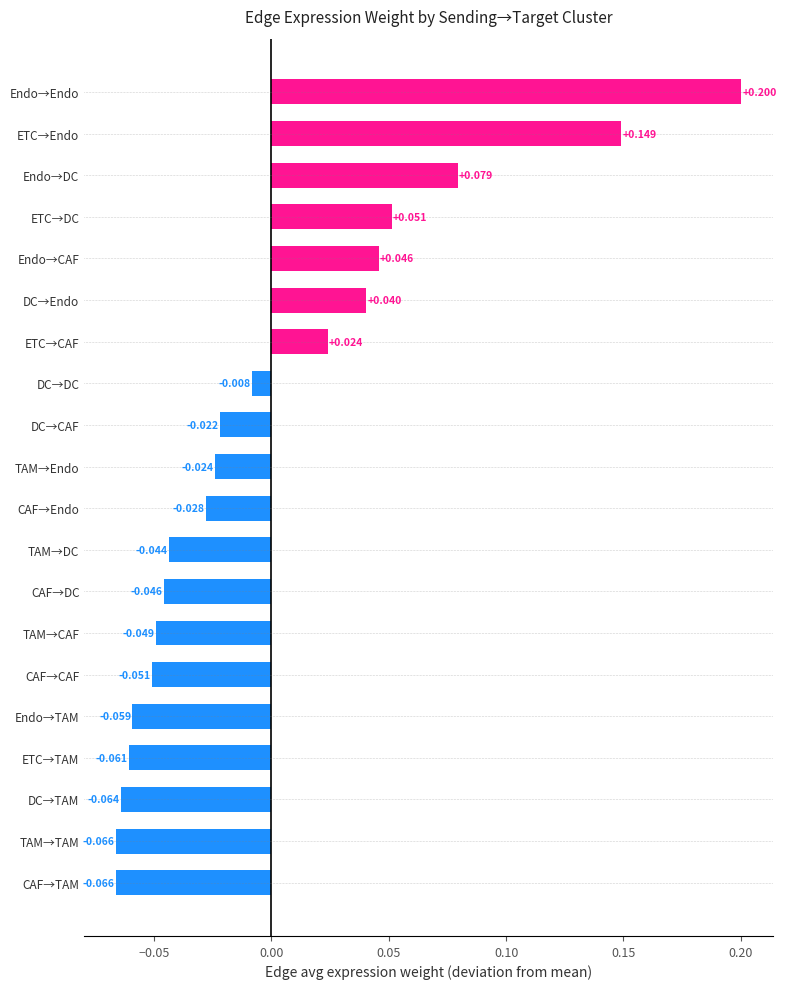

Which has a higher value, DC→DC or ETC→Endo?

ETC→Endo